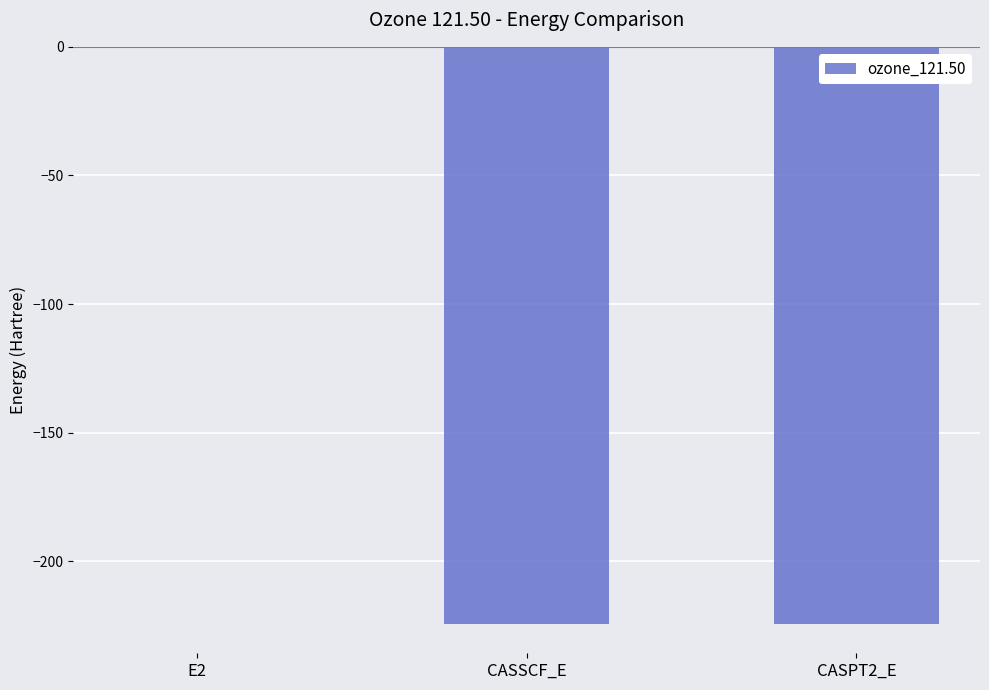

What is the sum of all values?

-448.9